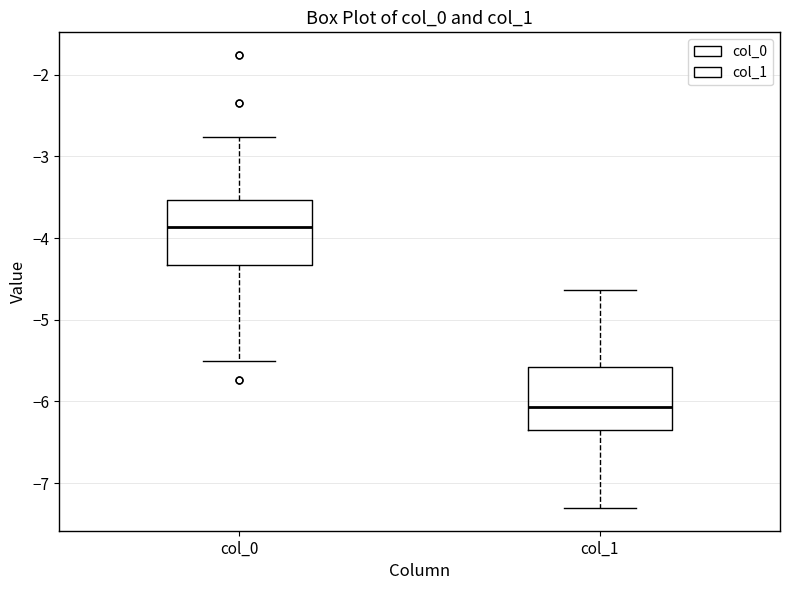

Reading left to right, transcribe this box plot: for each box, give where its median line is, the range the box spans, and where its two whiskers end, as read against the y-axis. The values are not printed on the chart, so give them approximately, as read against the axis.

col_0: median -3.9, box -4.3 to -3.5, whiskers -5.5 to -2.8
col_1: median -6.1, box -6.3 to -5.6, whiskers -7.3 to -4.6